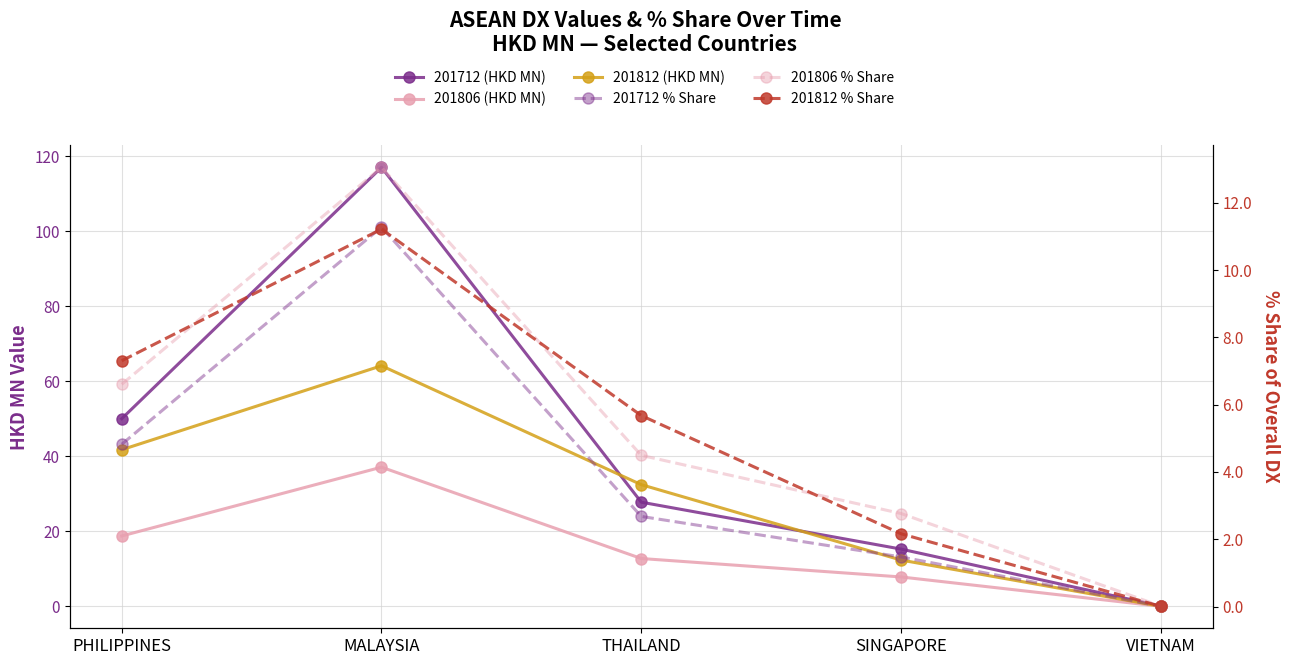

What is the label of the 2nd point from the left?

MALAYSIA